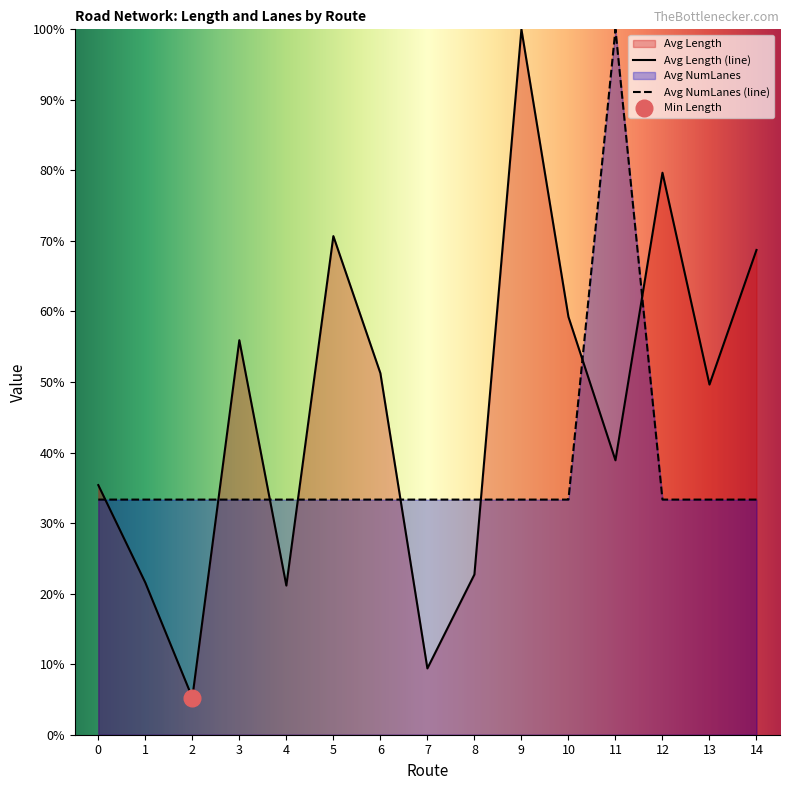

Reading left to right, transcribe all the data shown in this chart.

Avg Length: 35.4	21.6	5.3	55.9	21.1	70.7	51.3	9.4	22.7	100.0	59.2	38.9	79.7	49.6	68.7
Avg NumLanes: 33.3	33.3	33.3	33.3	33.3	33.3	33.3	33.3	33.3	33.3	33.3	100.0	33.3	33.3	33.3